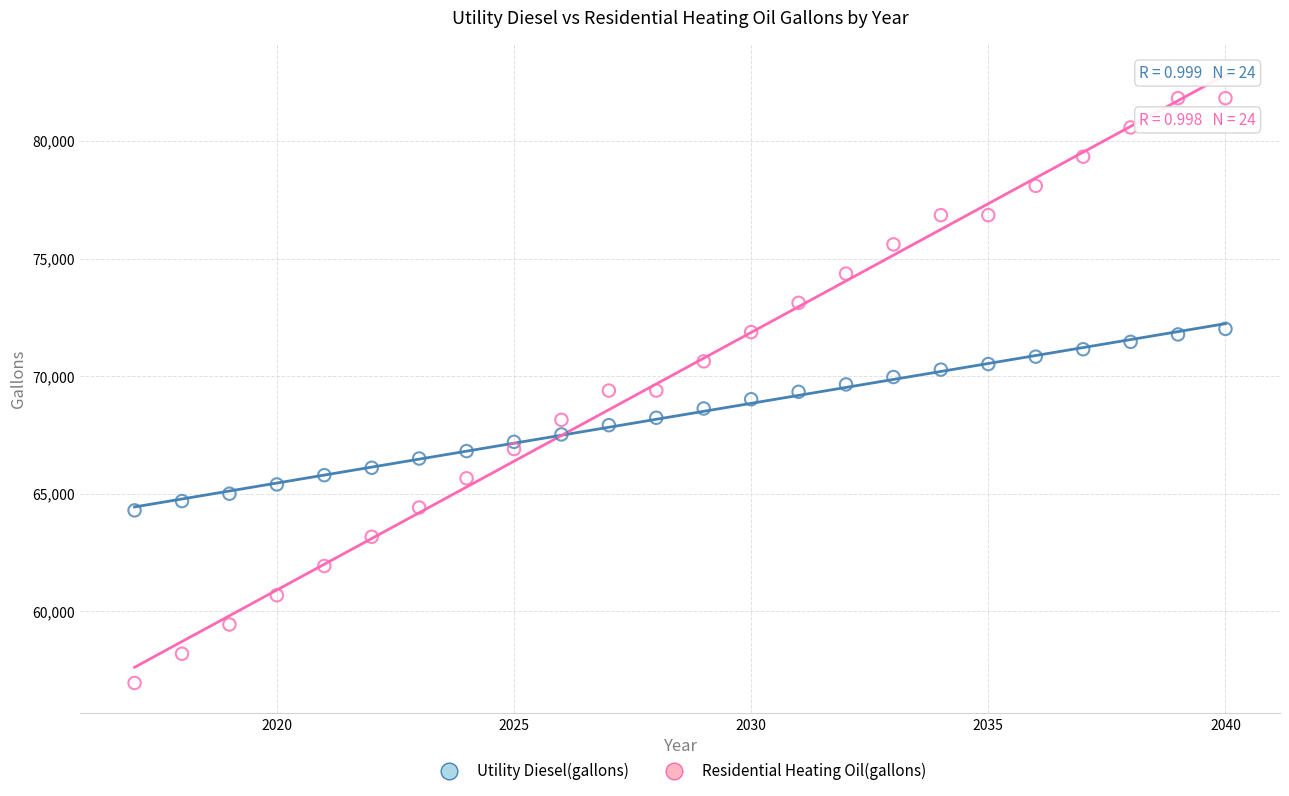

Across all data points, what is the range of X values (max minus min)?

23.0